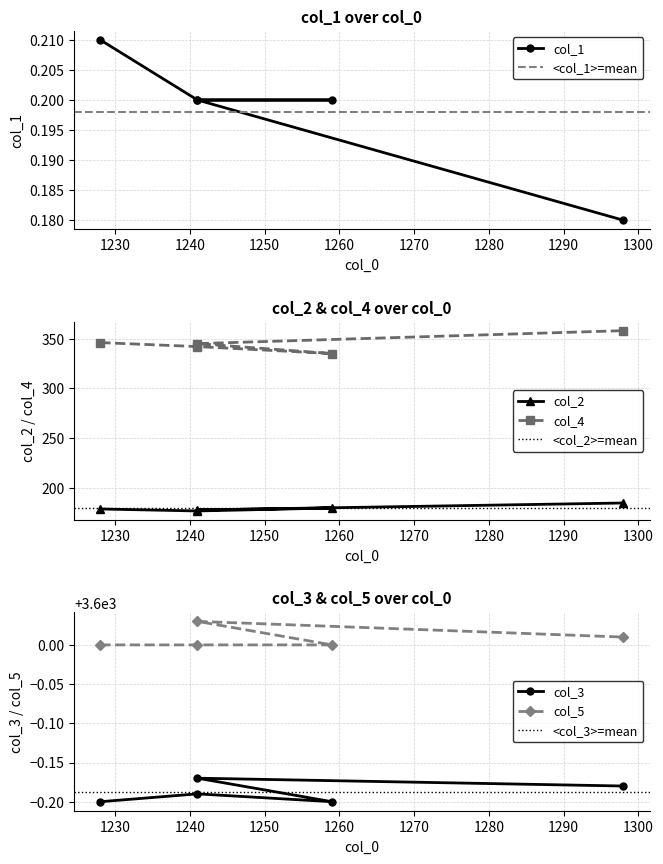

In col_3, how many points are lower than both neighbors (excluding endpoints)?

1